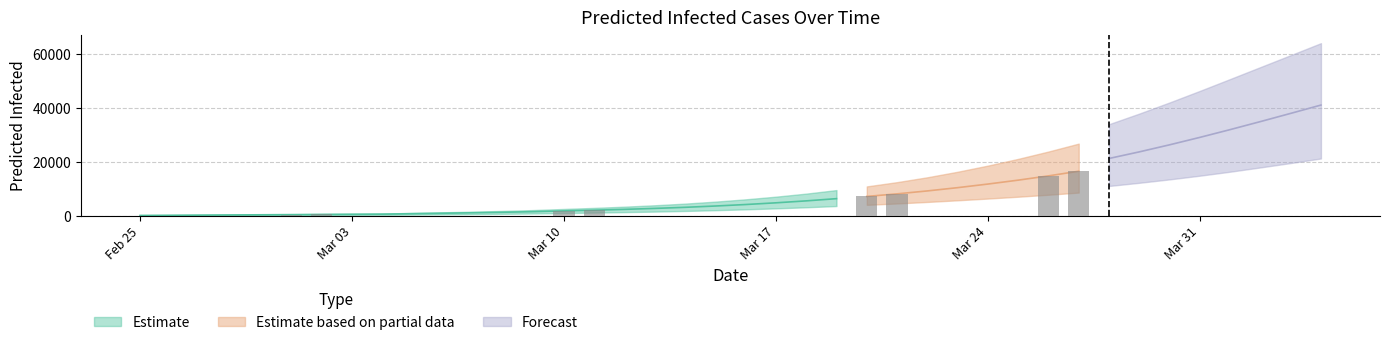

What is the value of the predicted_current_infected_upper bar at the 9th from the left?

774